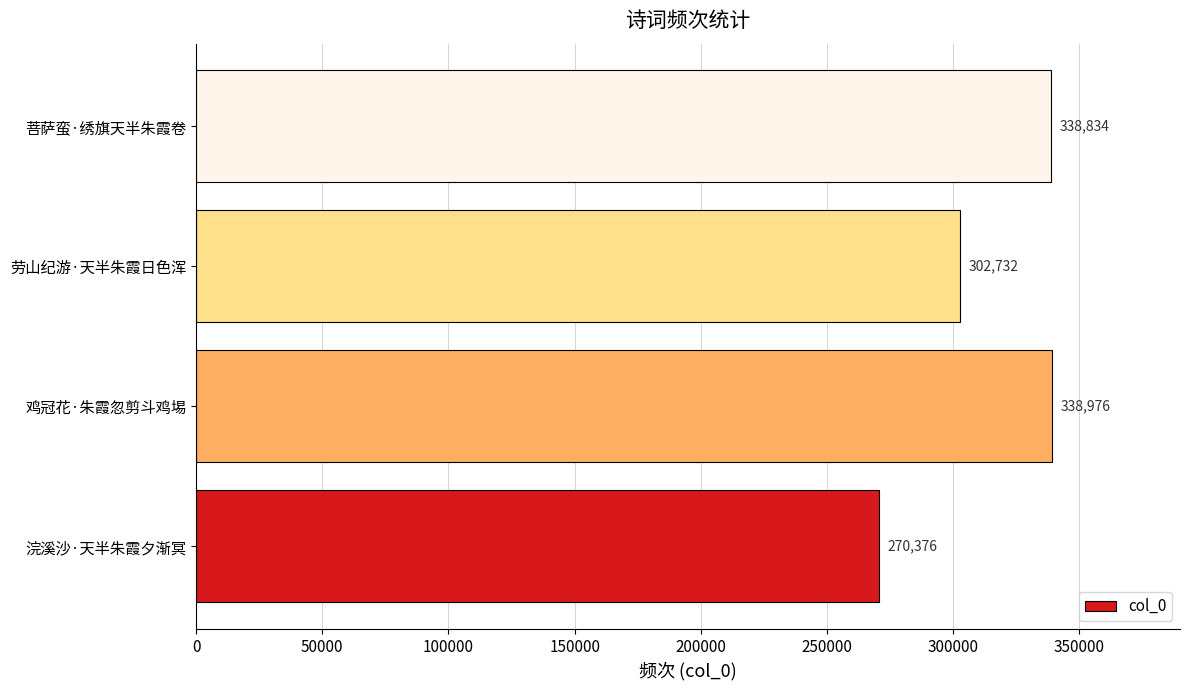

What is the minimum value shown in the chart?

270376